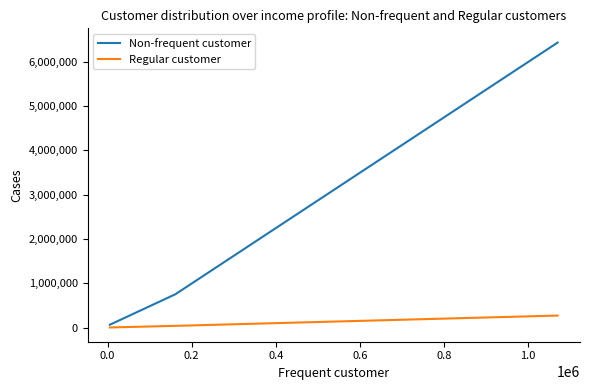

What is the highest value of the Regular customer series?

271252